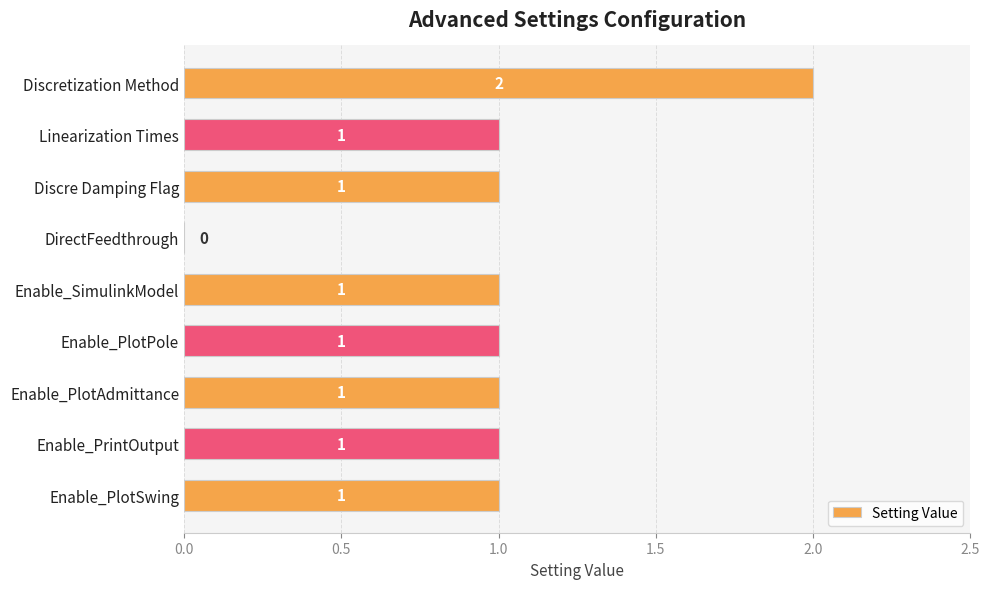

Reading top to bottom, transcribe all the data shown in this chart.

Discretization Method=2	Linearization Times=1	Discre Damping Flag=1	DirectFeedthrough=0	Enable_SimulinkModel=1	Enable_PlotPole=1	Enable_PlotAdmittance=1	Enable_PrintOutput=1	Enable_PlotSwing=1